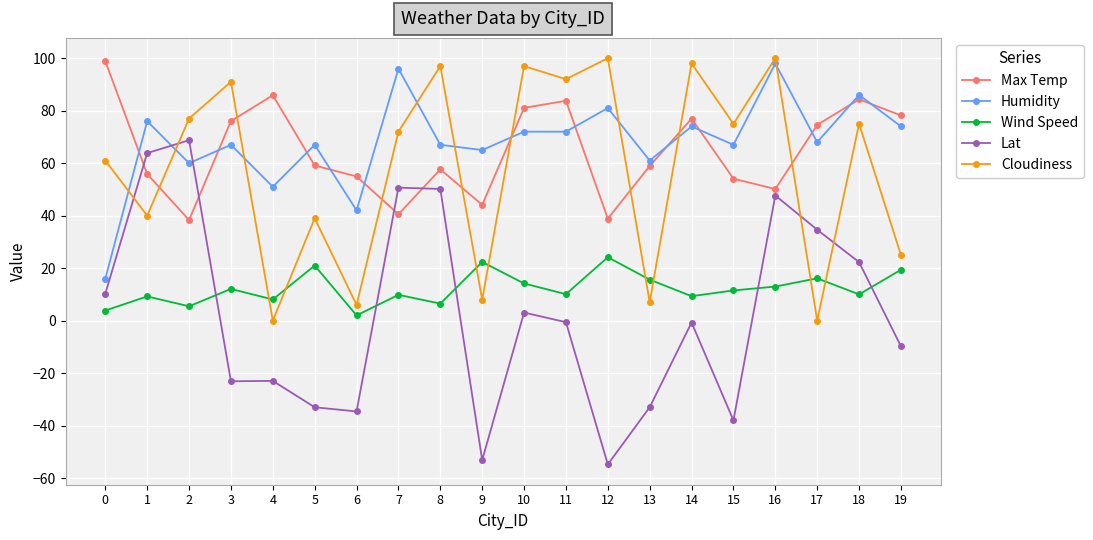

The Lat series shows -0.7 at 14. True or false?

True